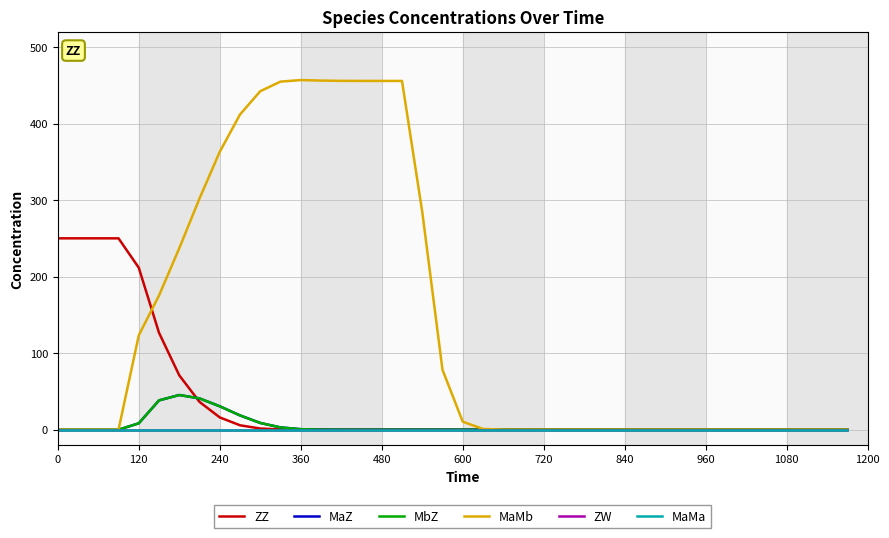

True or false: MbZ and MaMa intersect in this chart.

False